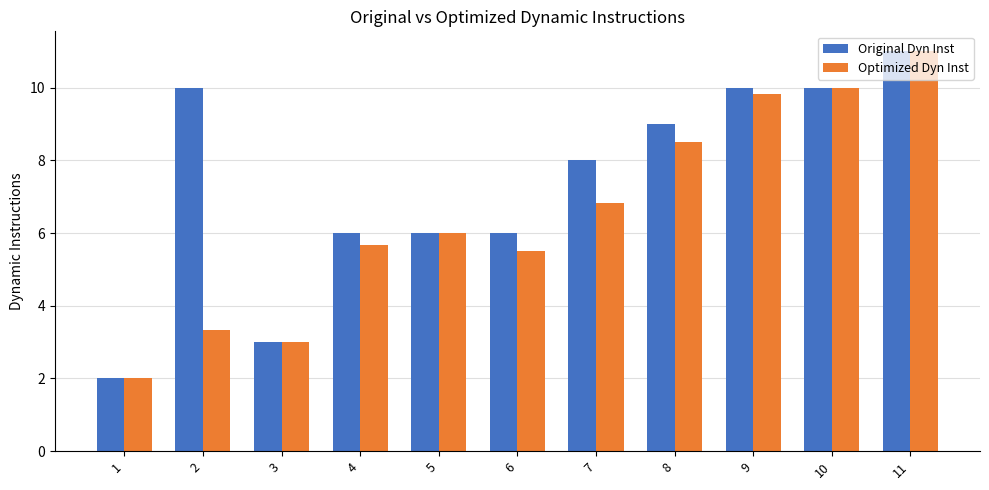

The value of Optimized Dyn Inst at 6 is 8.5. True or false?

False